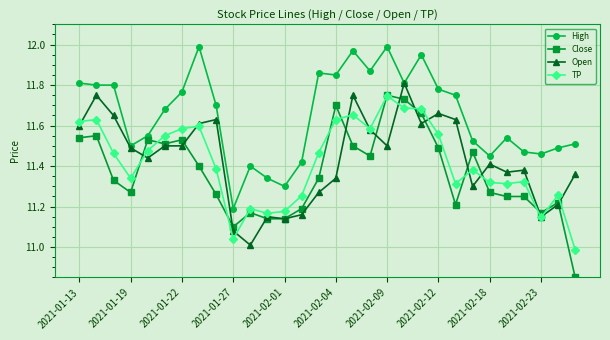

True or false: High and TP cross at least once.

False